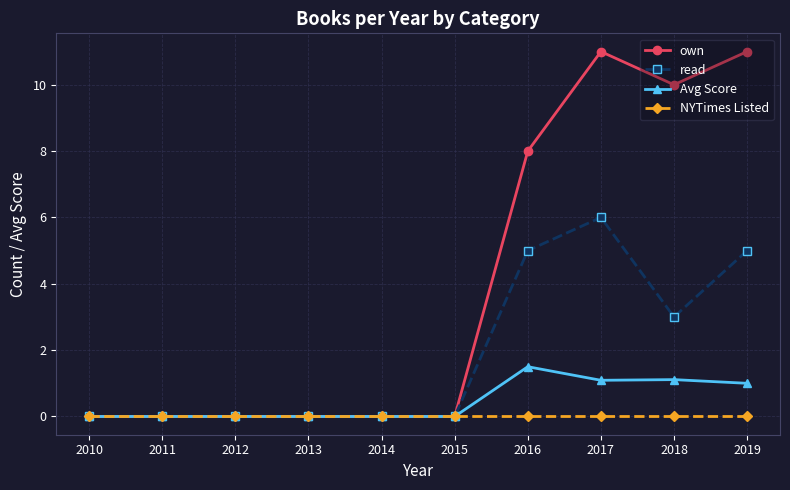

What is the sum of the own values at 2014 and 2018?

10.0